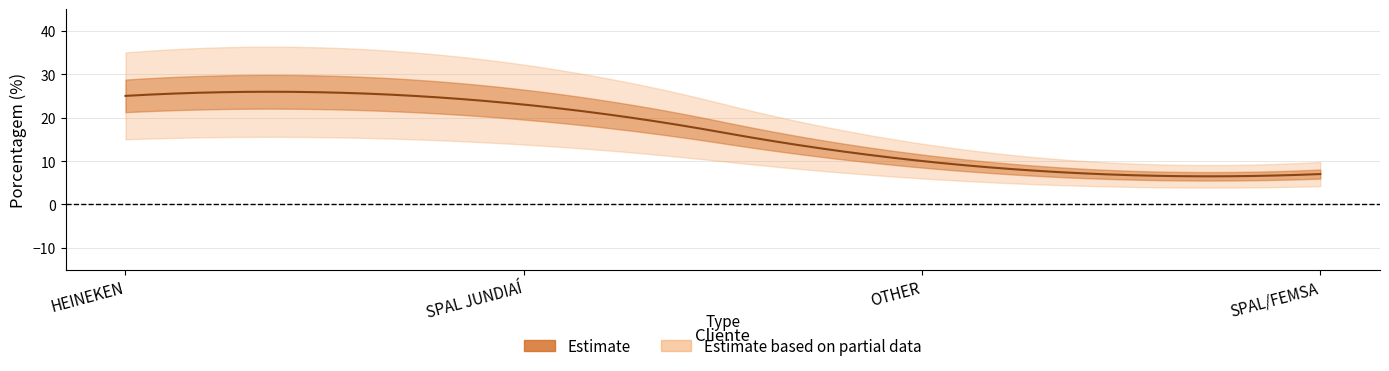

Which label corresponds to the largest value in the chart?

HEINEKEN